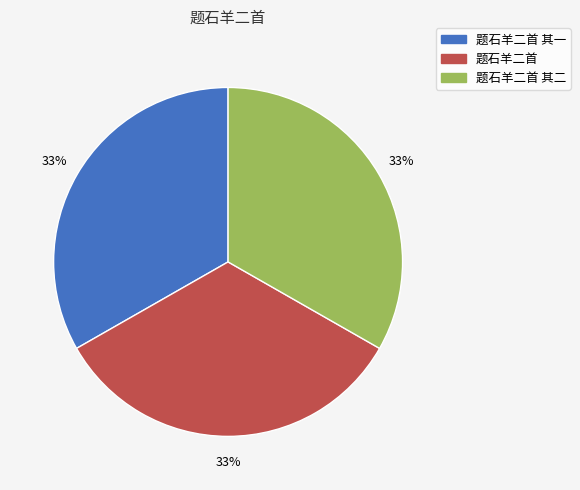

How many segments does this pie chart have?

3